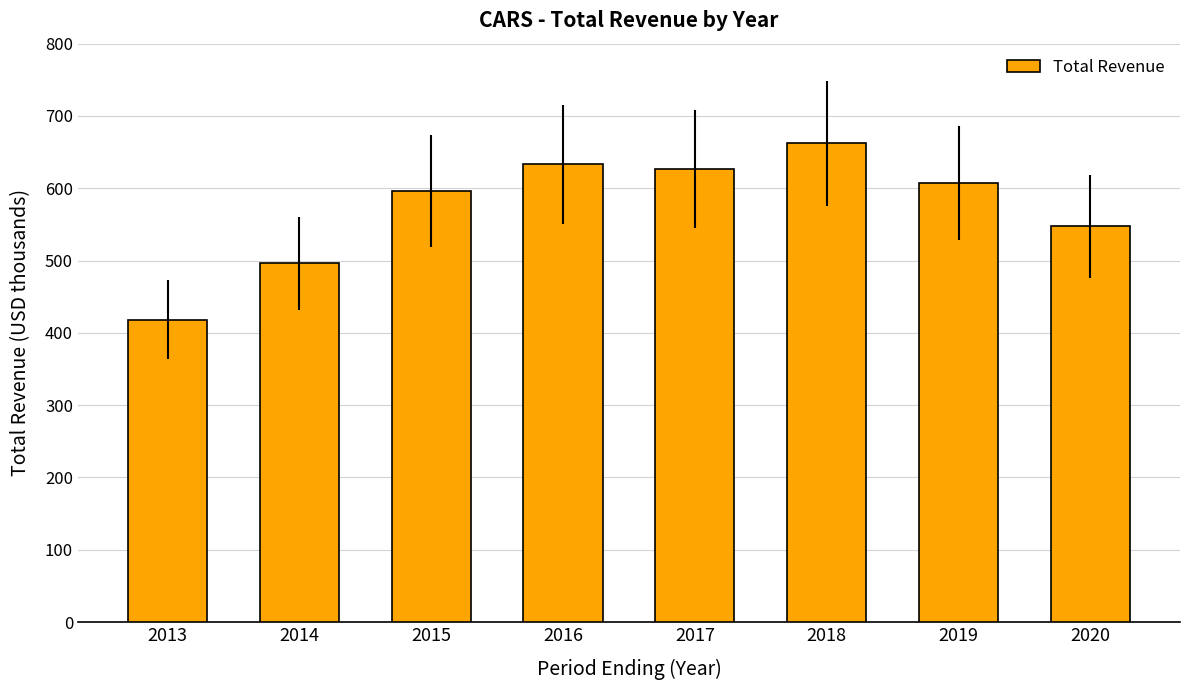

Reading left to right, extract all data points from this chart.

2013=418200	2014=496000	2015=596500	2016=633100	2017=626300	2018=662100	2019=606700	2020=547500